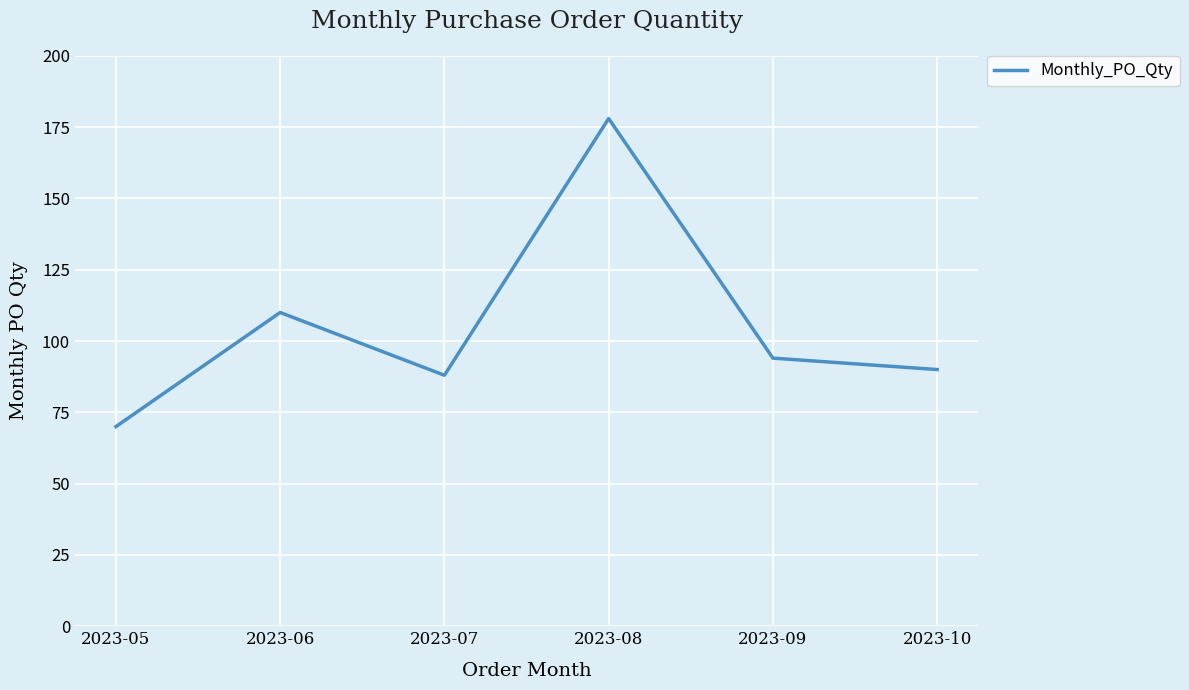

The chart shows a value of 31 at 2023-07. True or false?

False